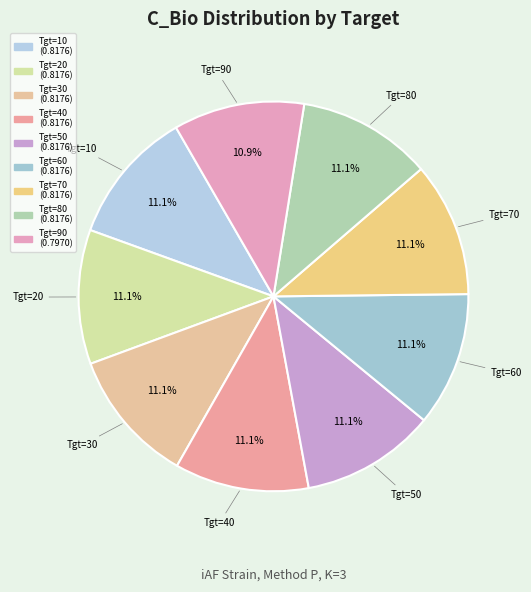

Is Tgt=40 the majority of the pie?

No